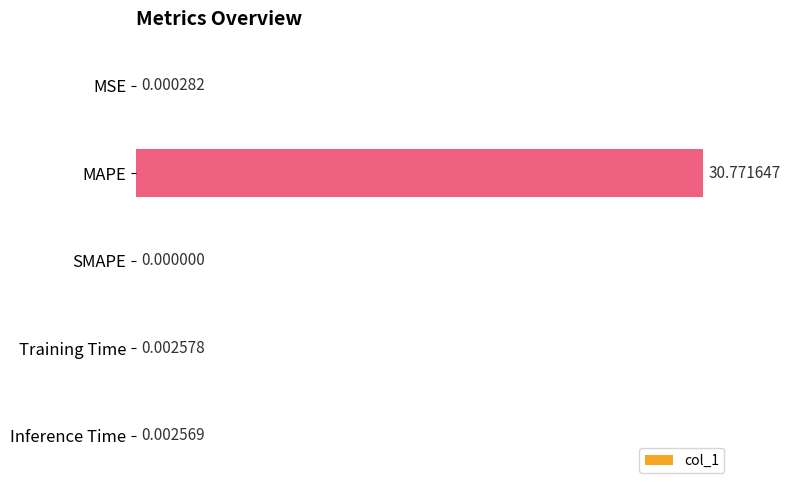

How many data points does each series have?

5